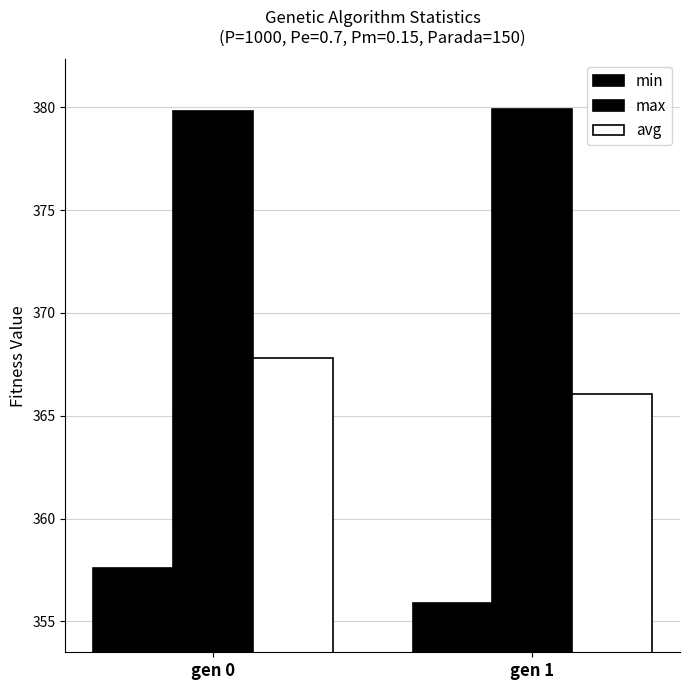

What is the greatest value displayed?

379.9